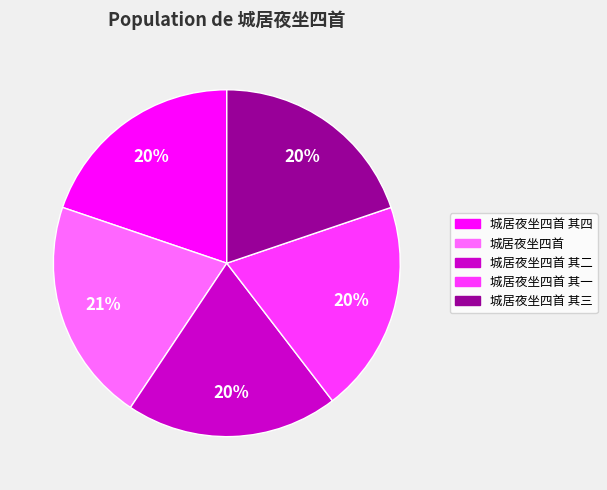

Is there a majority slice in this chart?

No